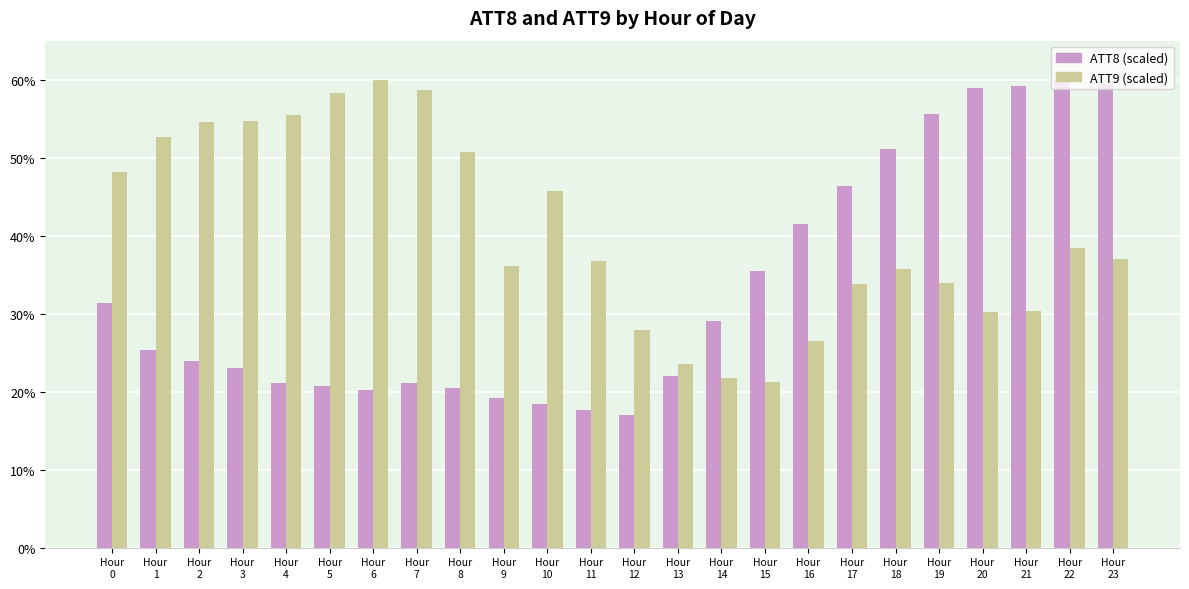

What is the difference between the maximum and second lowest values in the ATT8 (scaled) series?

42.3